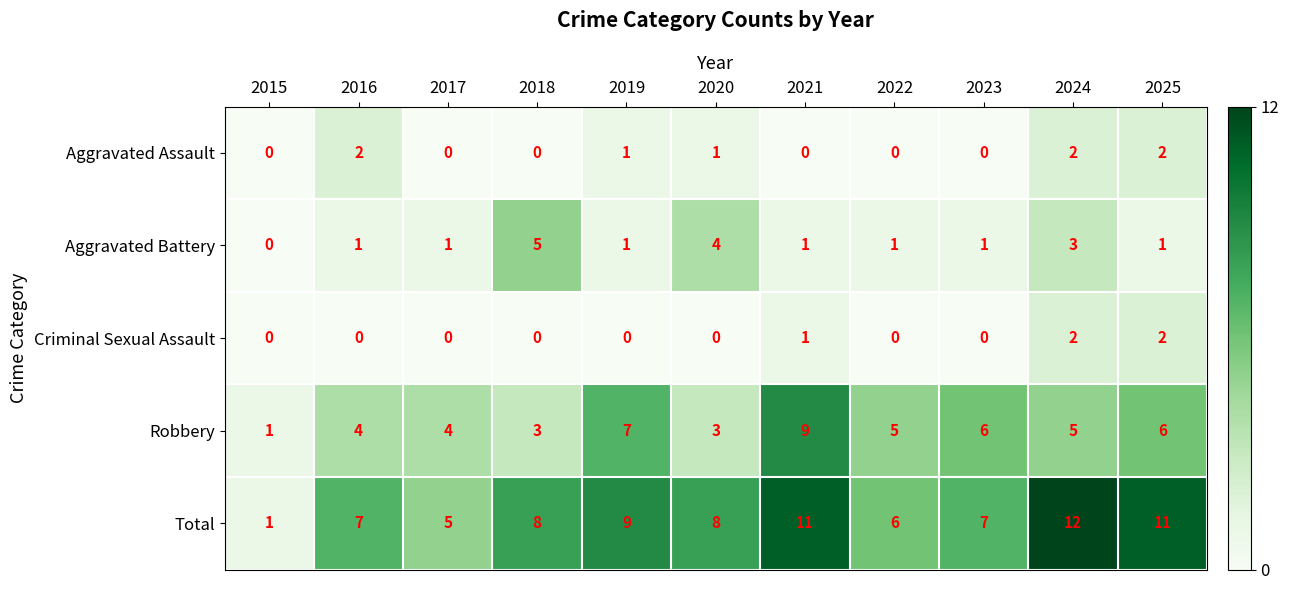

What is the highest value of the Aggravated Battery series?

5